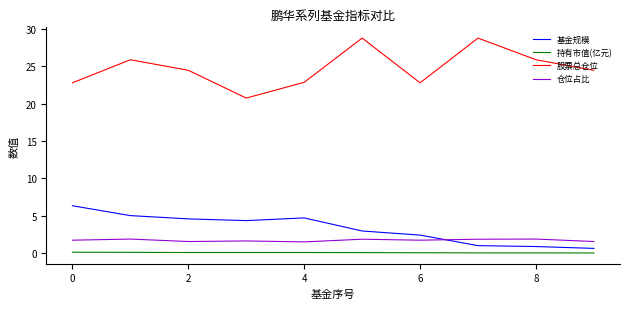

Which series has the largest total across all categories?

股票总仓位